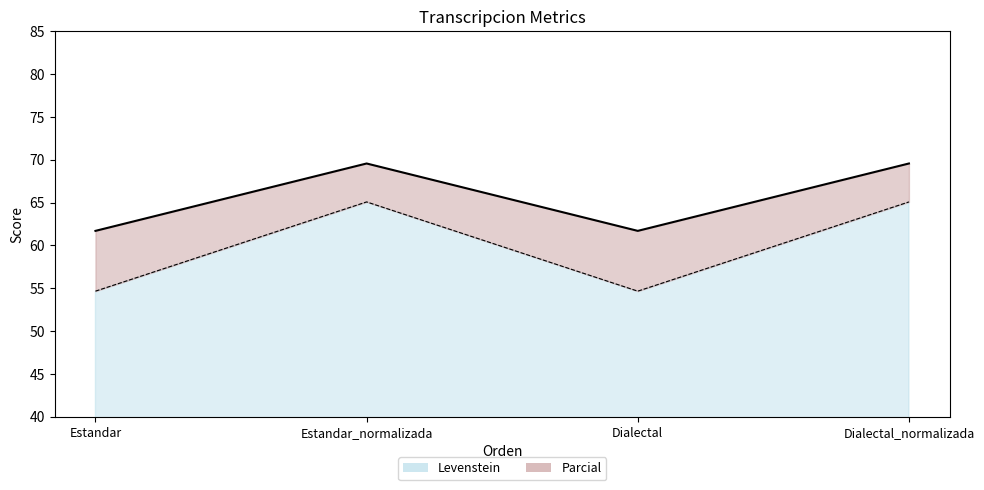

Between Estandar and Dialectal, which series saw the biggest shift?

Levenstein